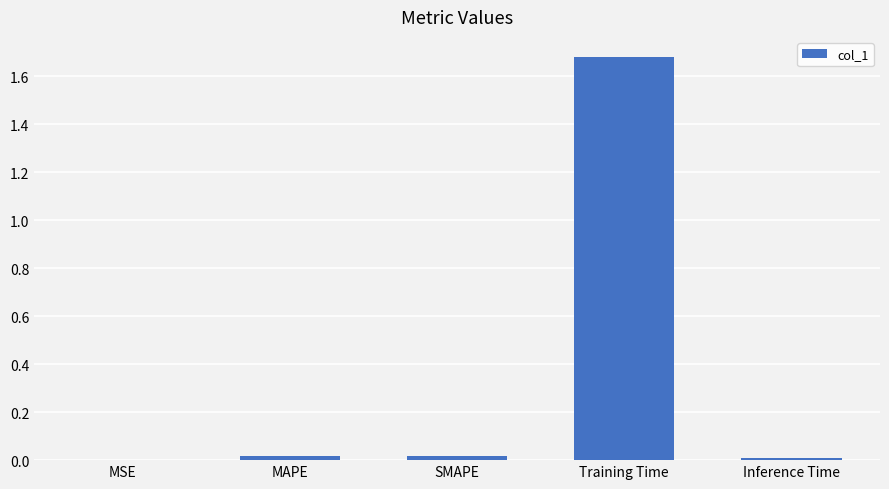

What is the average value?

0.3